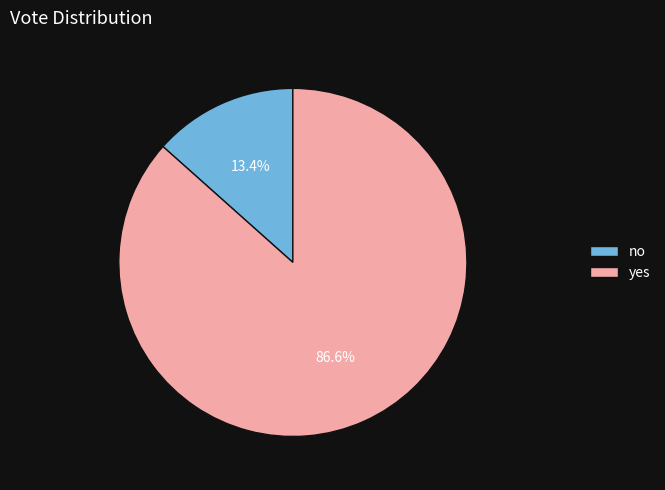

Rank the categories by value from lowest to highest.

no, yes